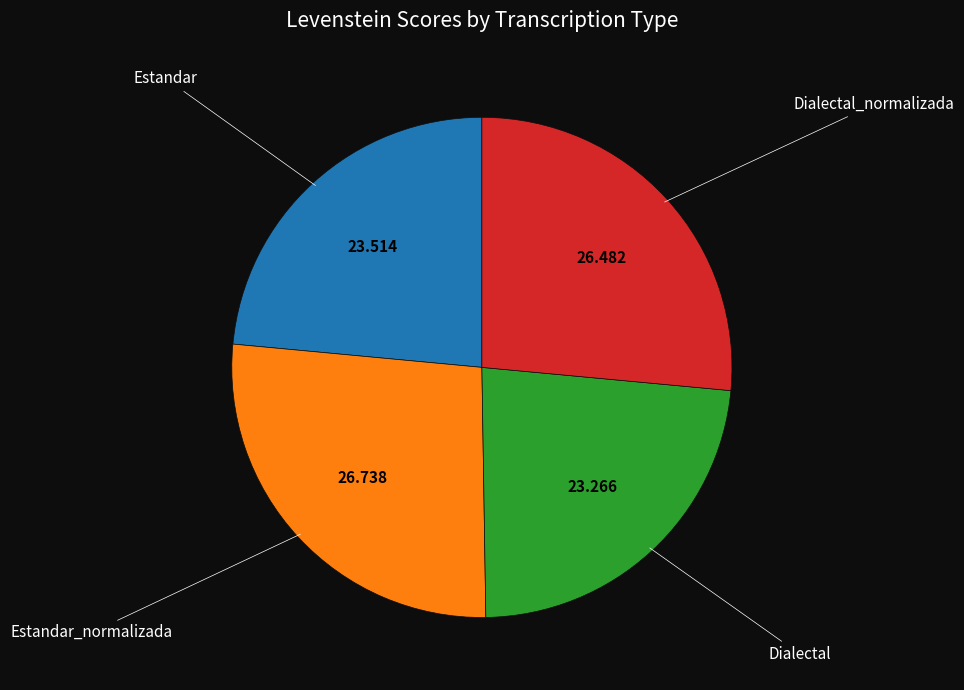

Is there a majority slice in this chart?

No